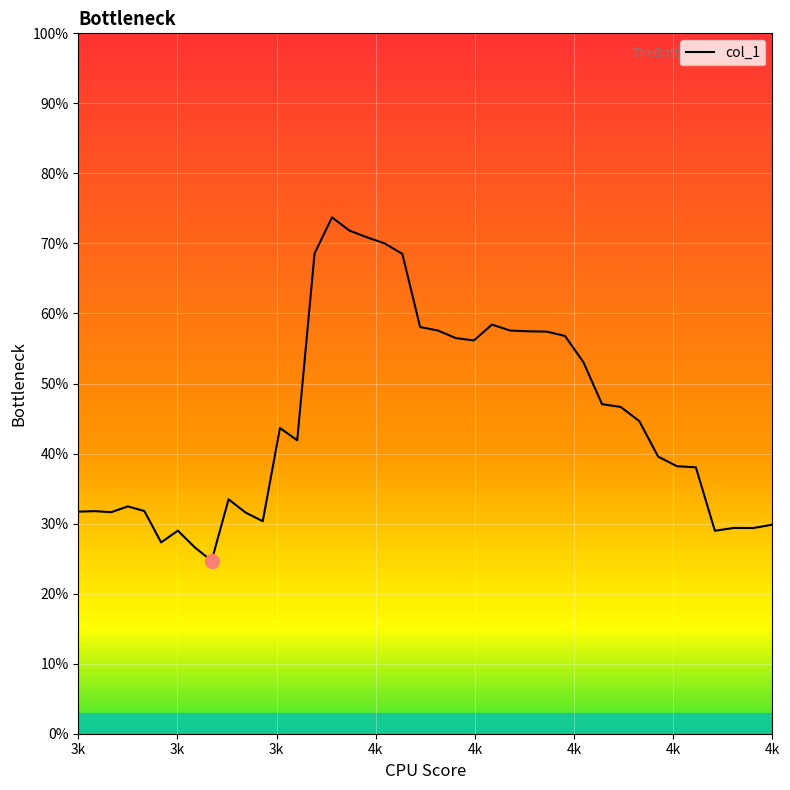

How many values are between 0 and 1?

40